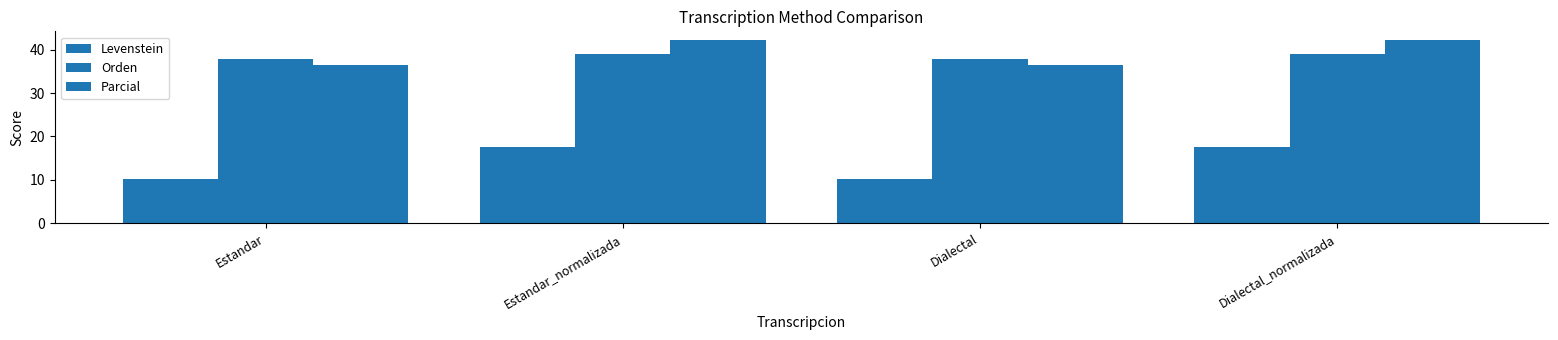

Which category has the lowest value in the Levenstein series?

Estandar